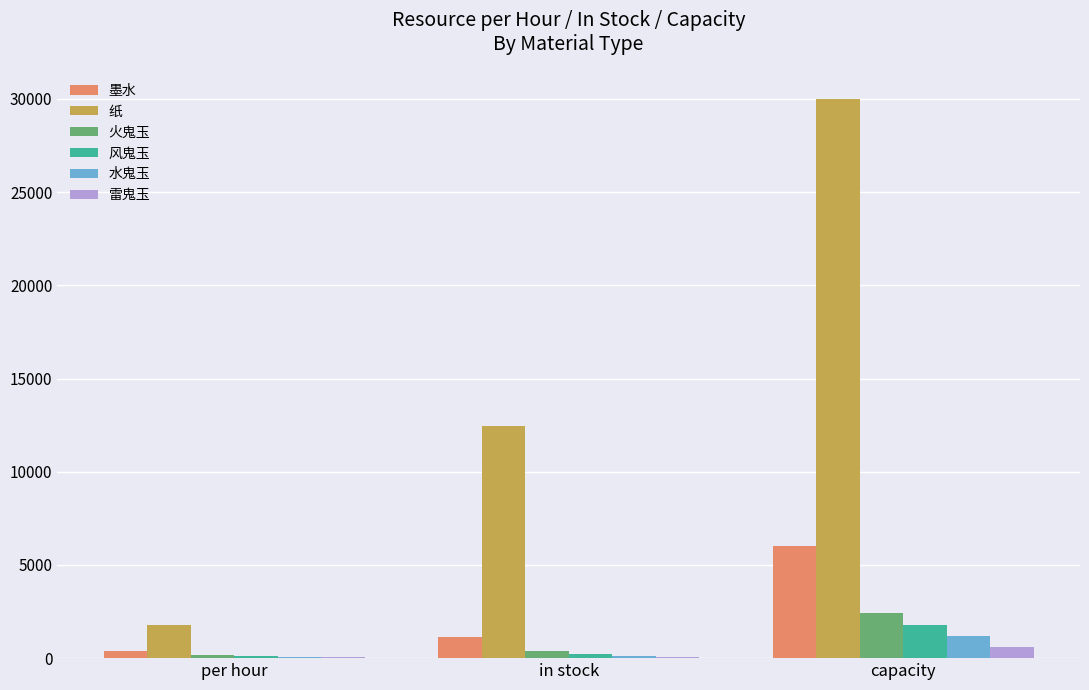

Is it true that 风鬼玉 equals 813 at capacity?

False